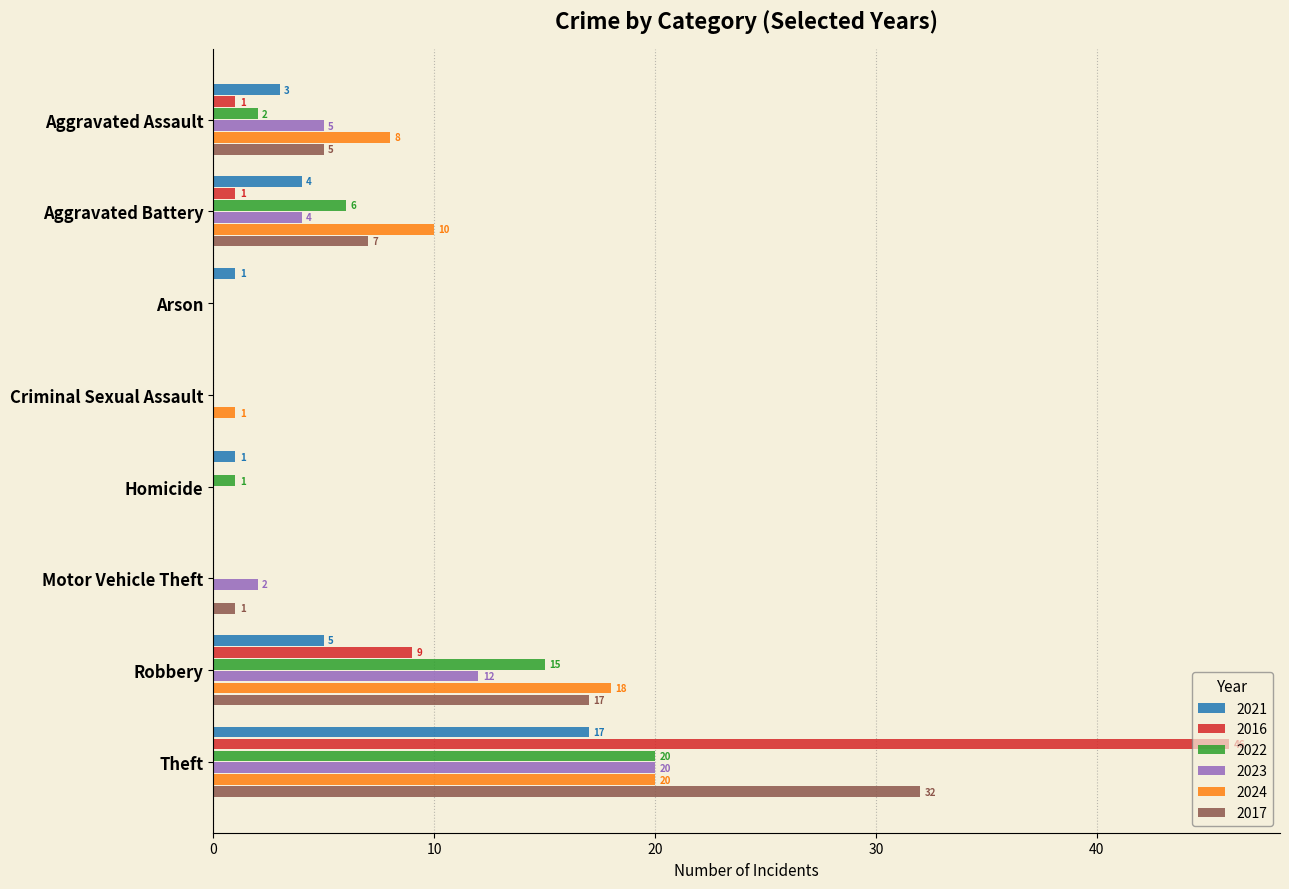

What is the maximum value for 2022?

20